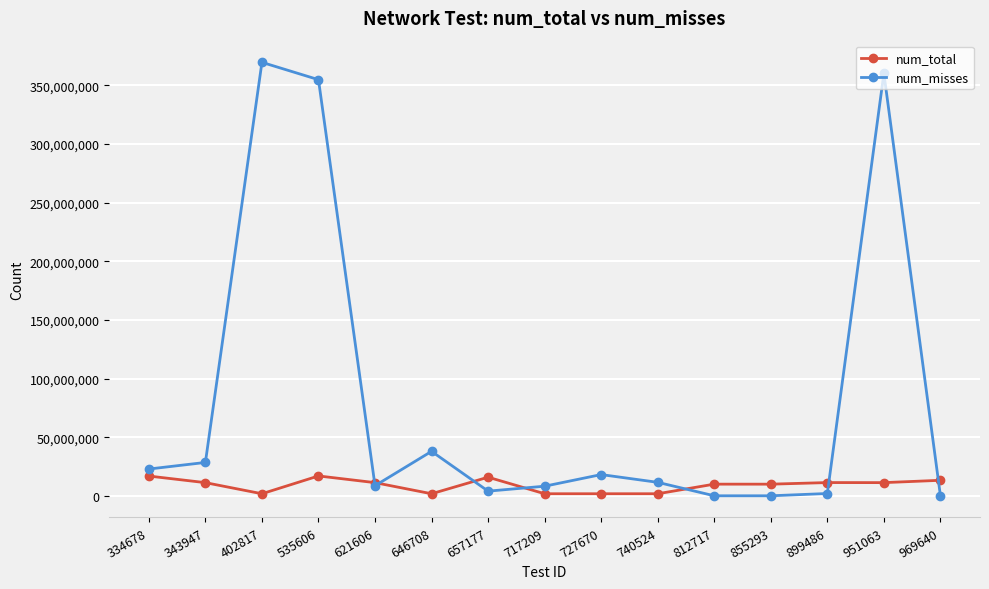

Which series has the widest spread of values?

num_misses